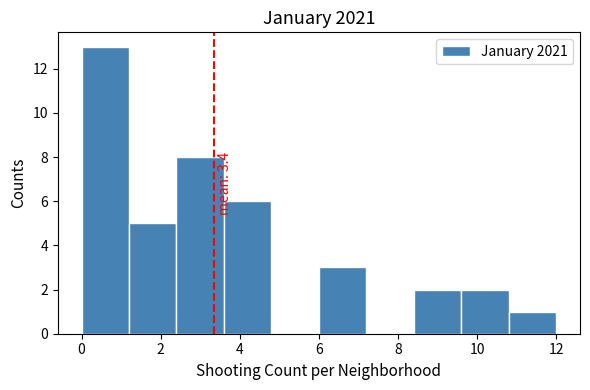

Over which range of the x-axis is the bar tallest?

0.0 to 1.2